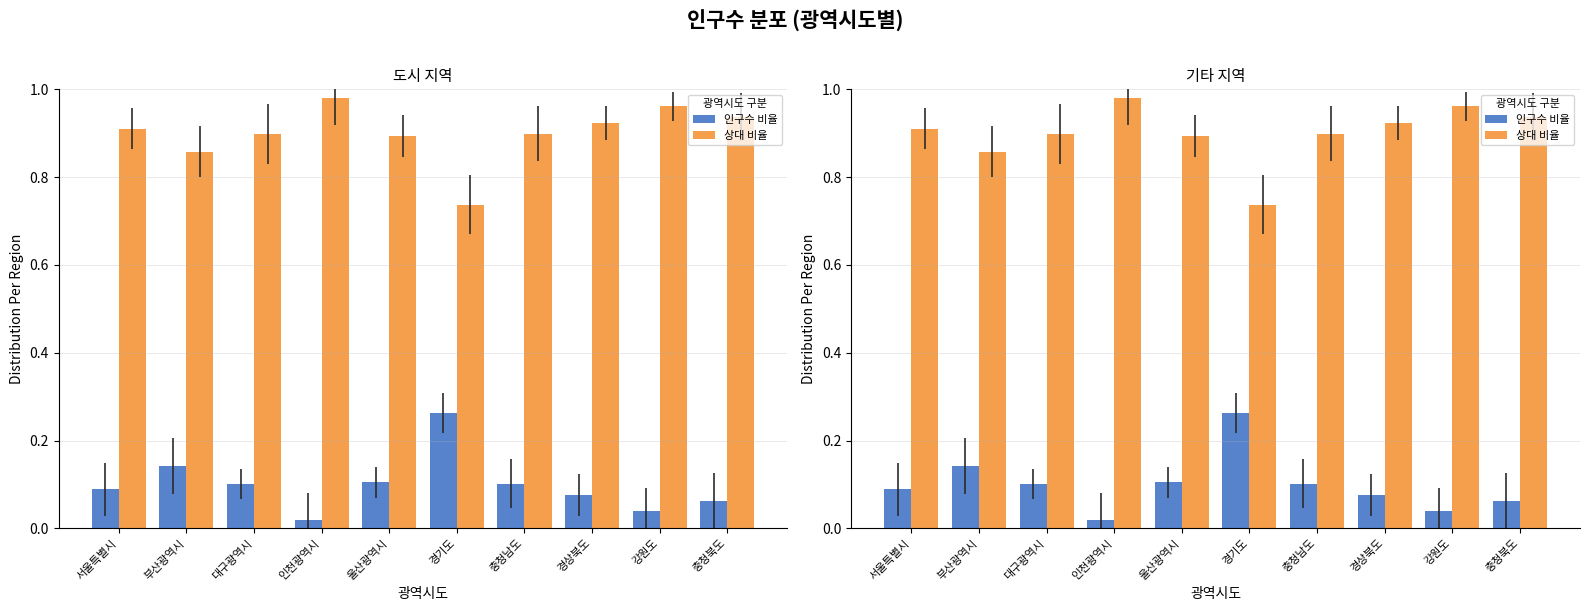

List the labels in order of 인구수 비율 value, smallest first.

인천광역시, 강원도, 충청북도, 경상북도, 서울특별시, 충청남도, 대구광역시, 울산광역시, 부산광역시, 경기도